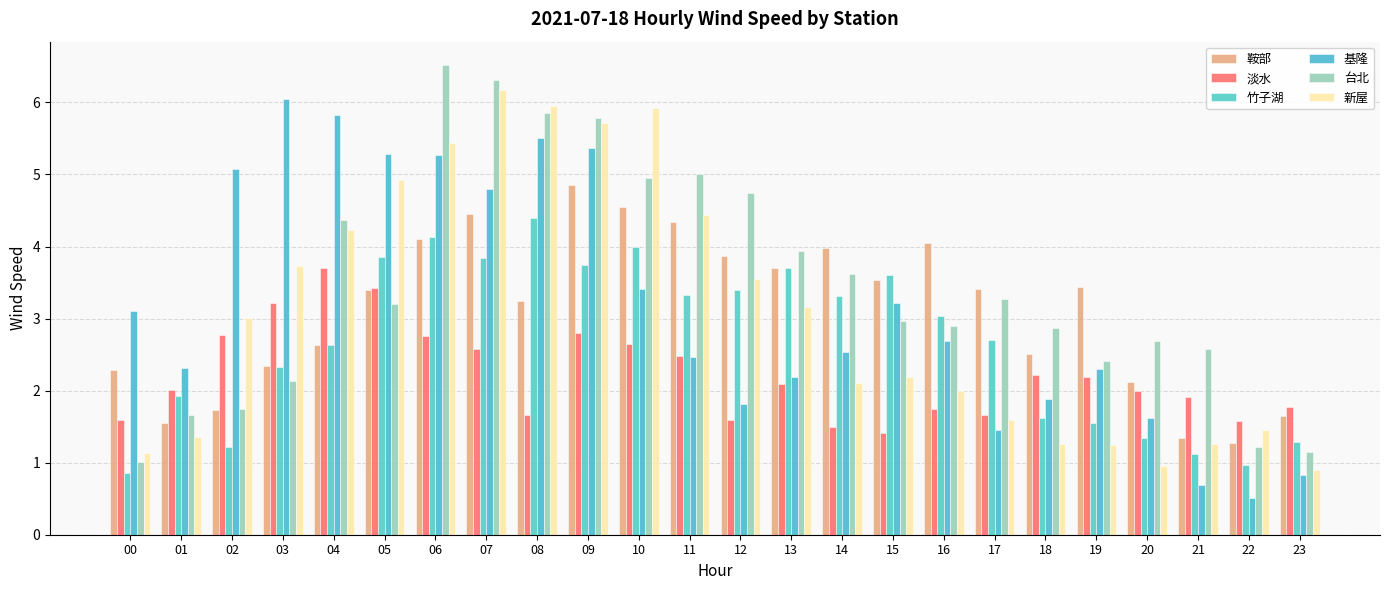

Where is 台北 nearest to the value 3?

15